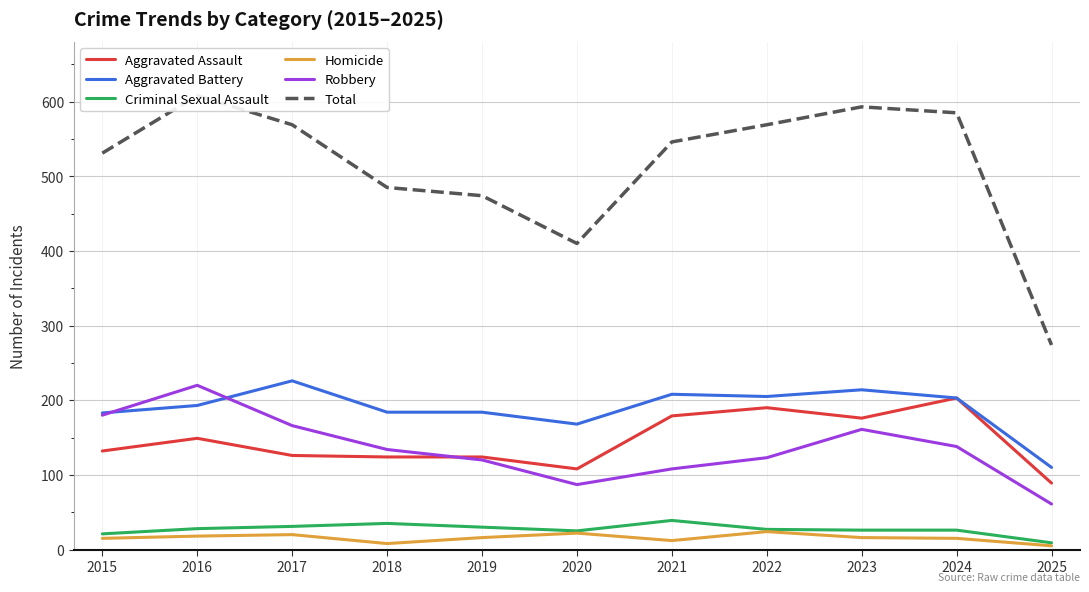

Between 2020 and 2021, which series saw the biggest shift?

Total